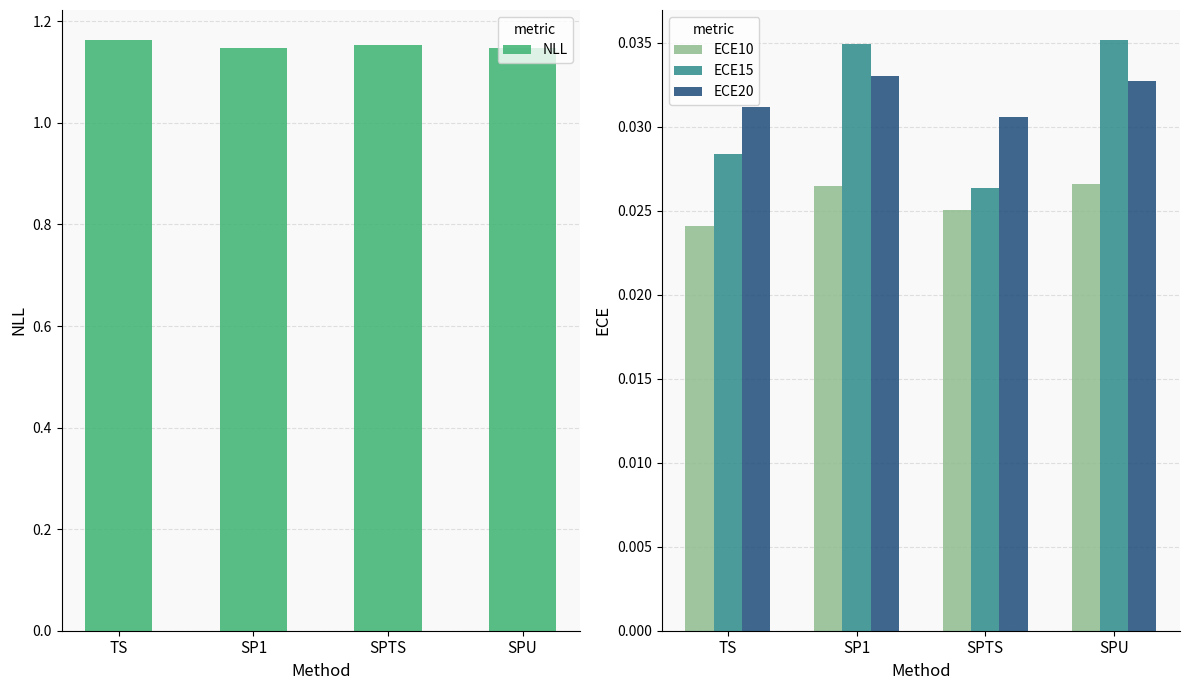

Count the number of data series in this chart.

4